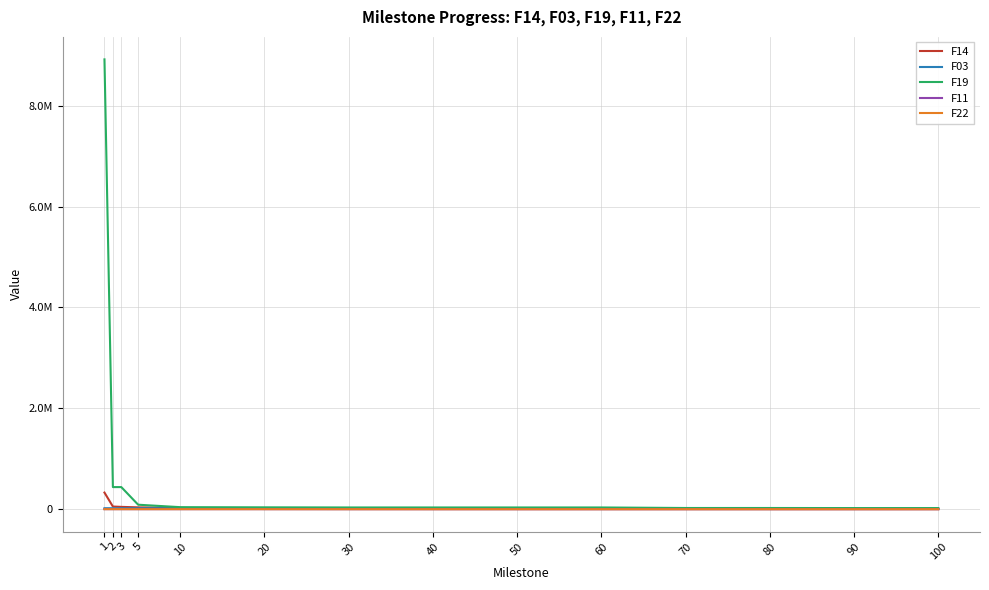

List the labels in order of F03 value, smallest first.

100, 90, 80, 70, 60, 50, 40, 30, 20, 10, 3, 5, 2, 1